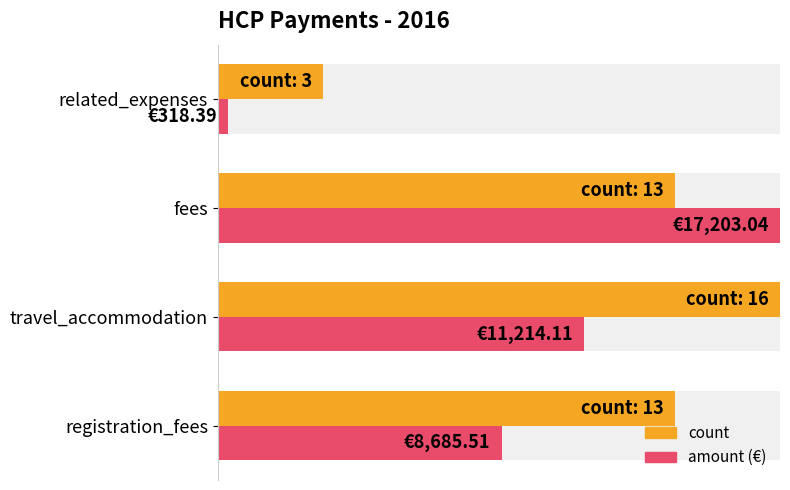

What is the difference between the highest and lowest values at registration_fees?

0.3